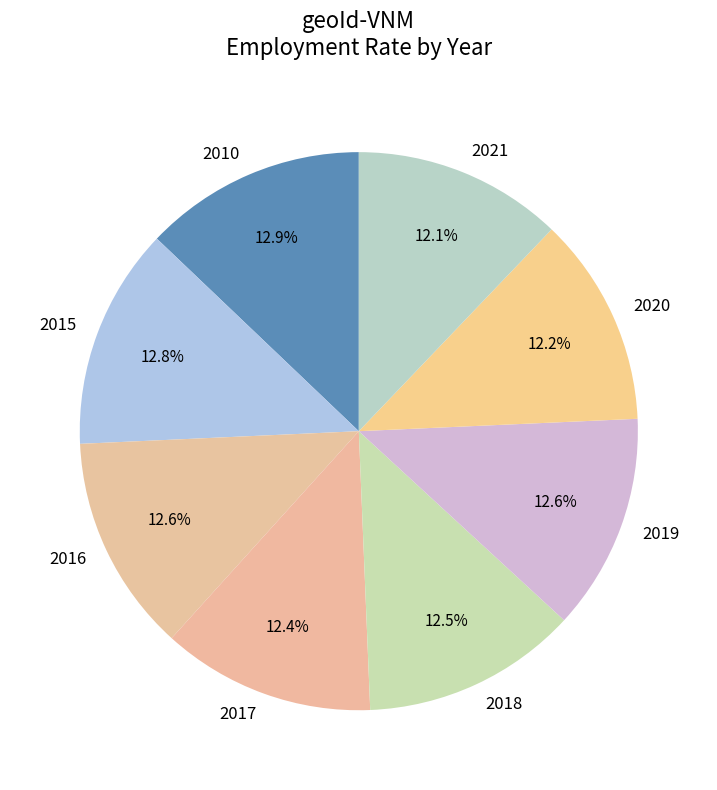

Do 2010 and 2019 together represent more than half of the pie?

No